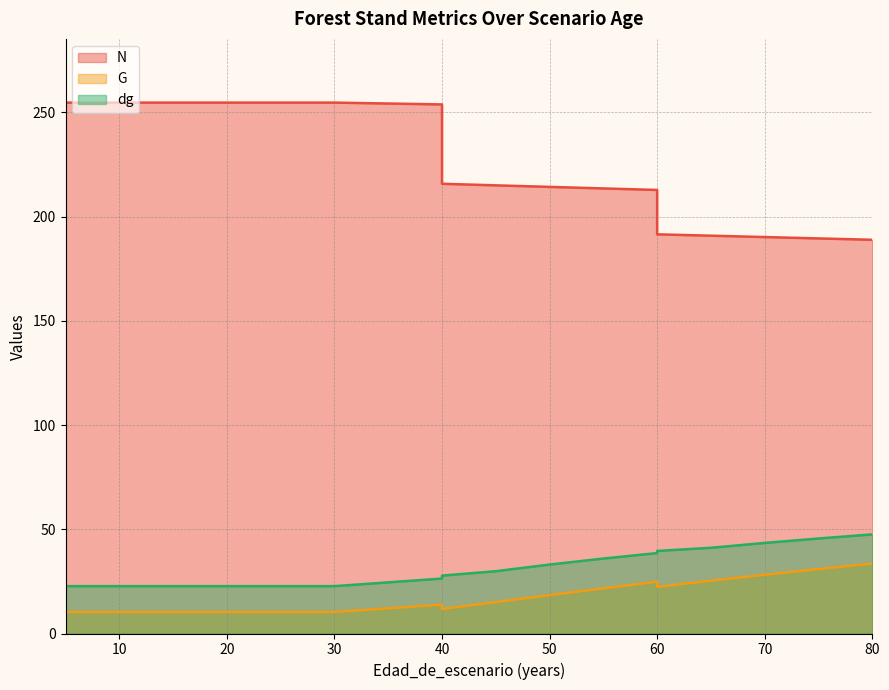

What is the difference between the highest and lowest values at 15?

244.3